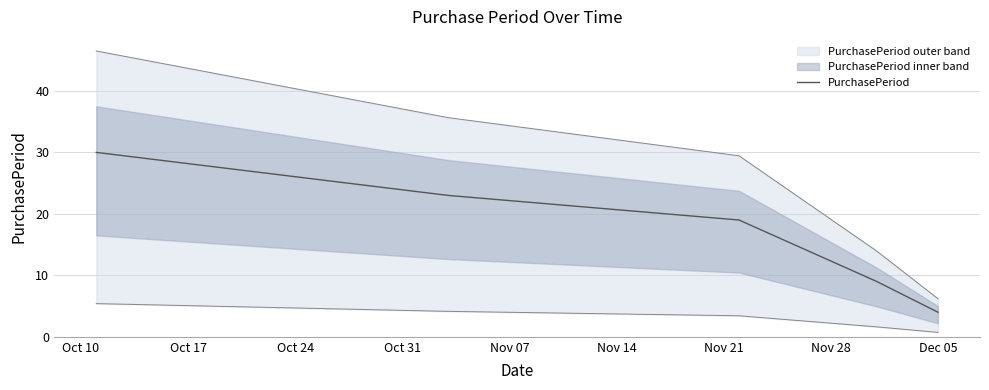

What is the average value?

17